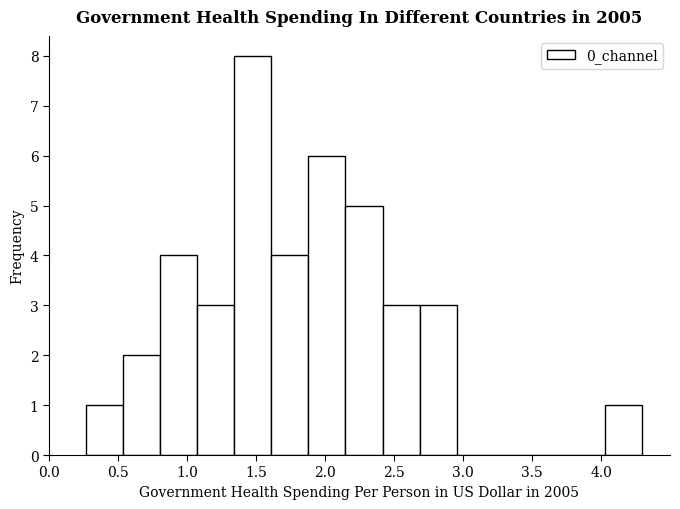

How tall is the bar that spans 1.35 to 1.60 on the x-axis? Neither the bar edges nor the heights are printed on the chart, so give them approximately, as read against the axes.

8